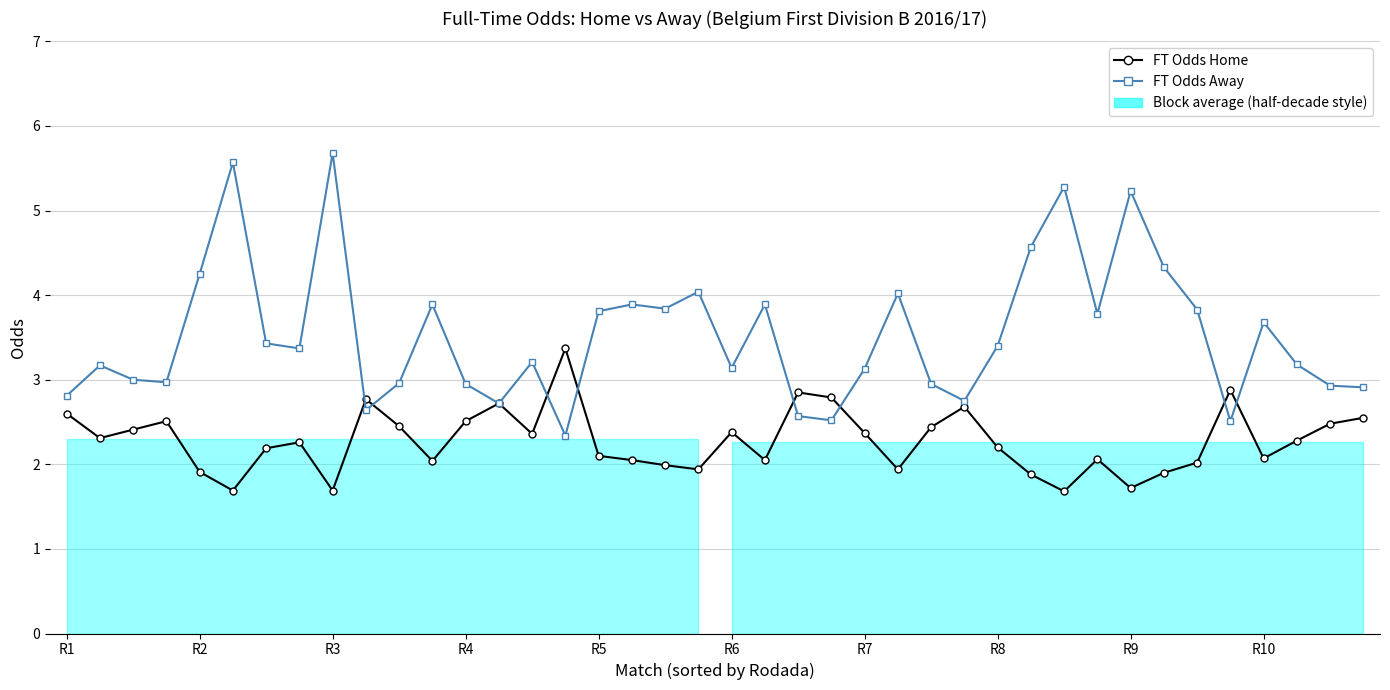

Is it true that FT Odds Home equals 3.4 at 16?

False